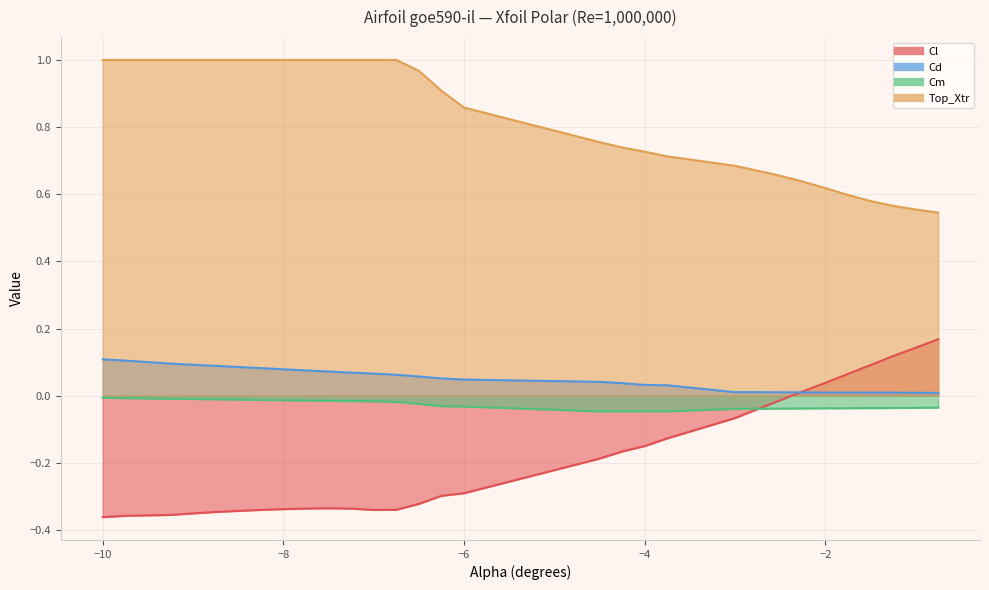

True or false: Top_Xtr and Cm cross at least once.

False